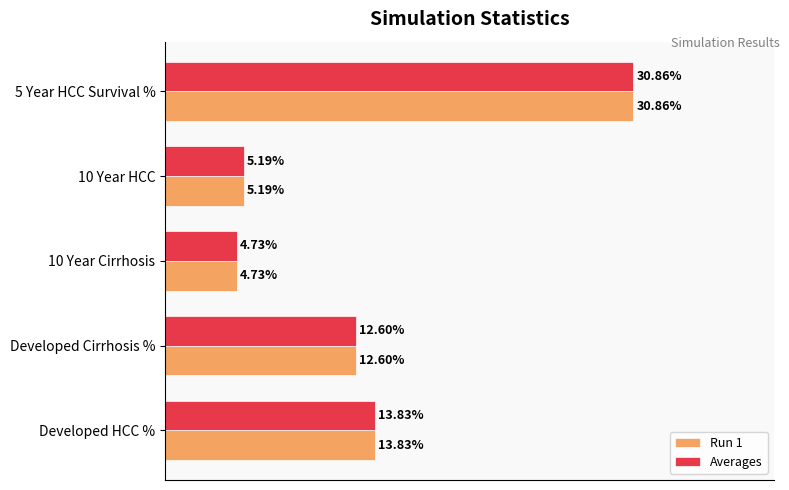

What are all the series names shown in the legend?

Run 1, Averages